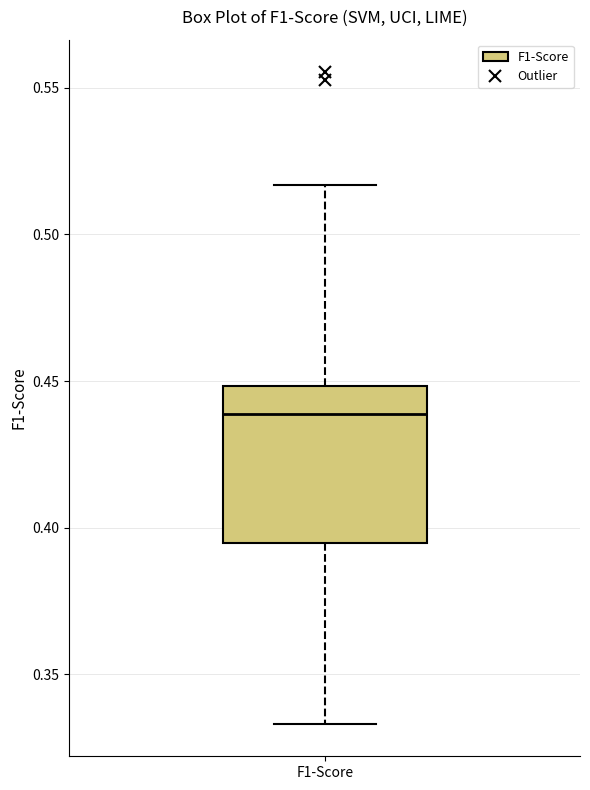

Where is the lower edge of the box for F1-Score on the y-axis? The values are not printed on the chart, so give them approximately, as read against the axis.

0.395